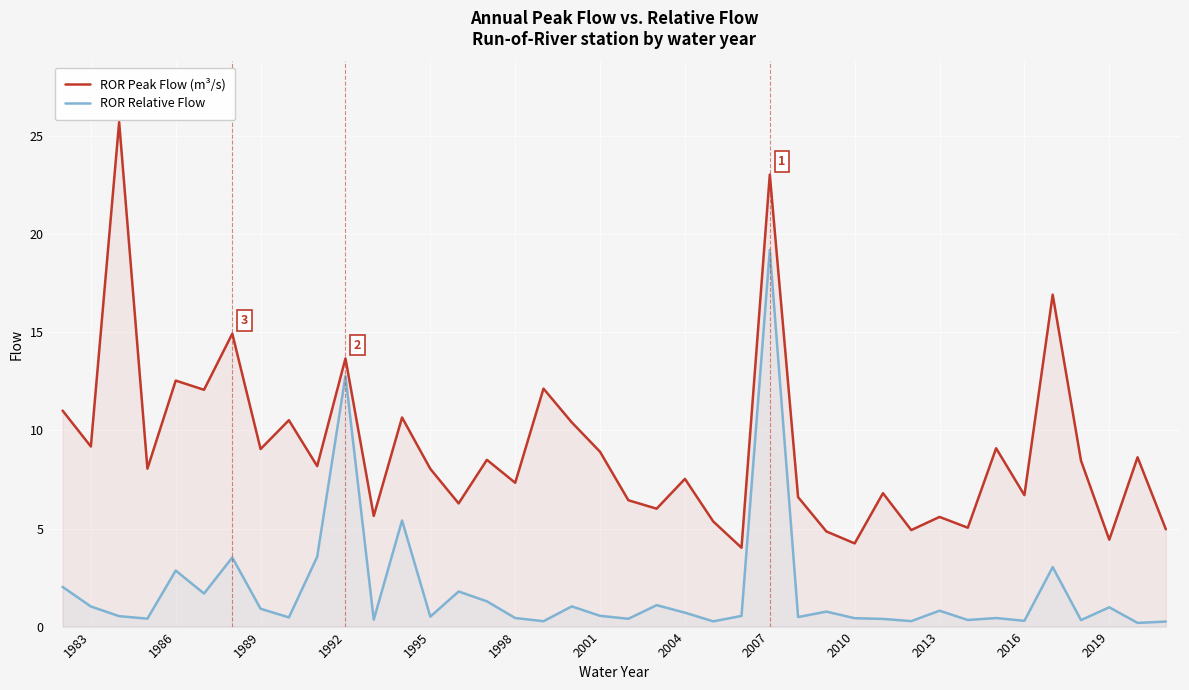

True or false: ROR Relative Flow has more than 2 points higher than both neighbors.

True